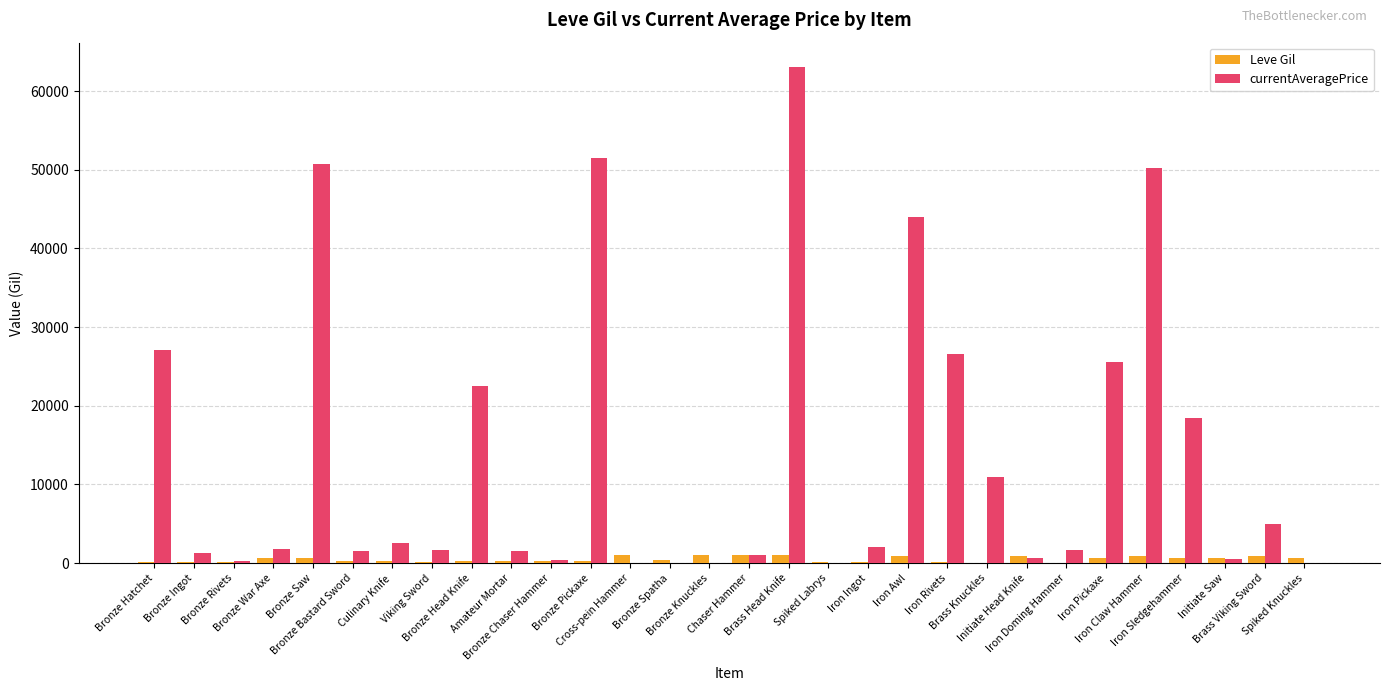

Which series has the largest total across all categories?

currentAveragePrice